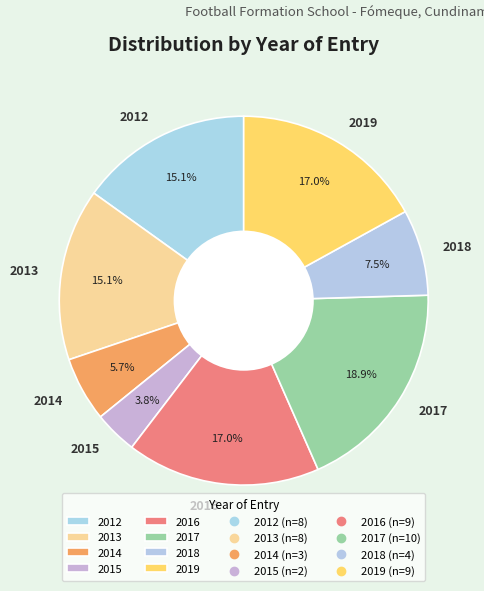

Is 2013 the majority of the pie?

No